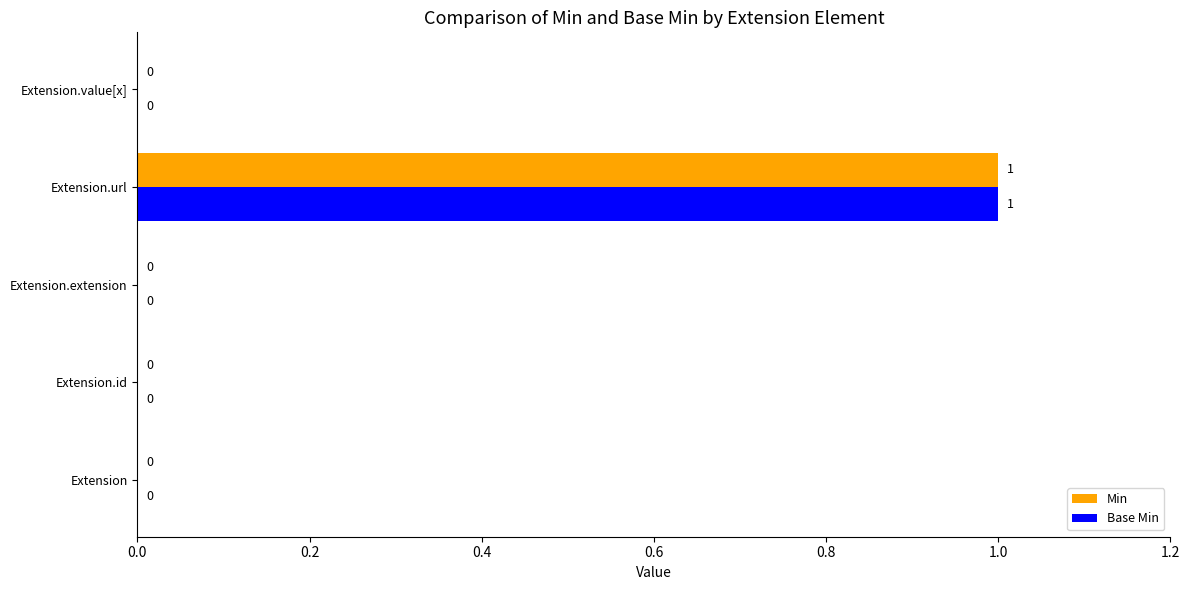

The value of Min at Extension.extension is 0. True or false?

True